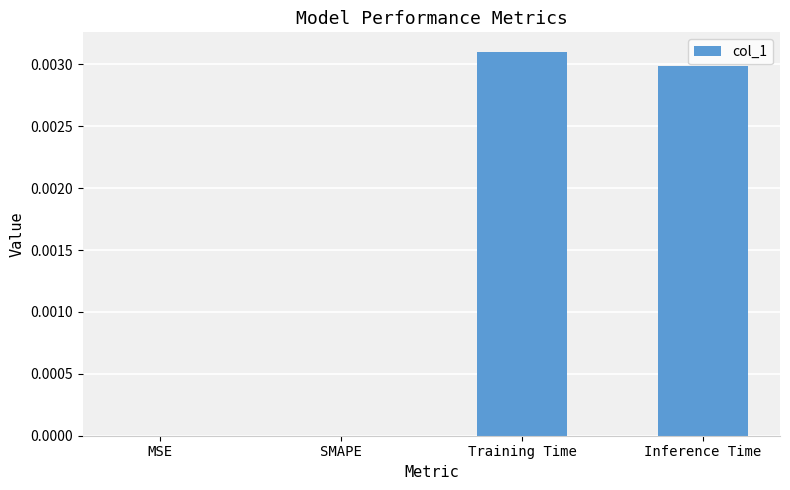

Is it true that the value at SMAPE is 0.0?

True